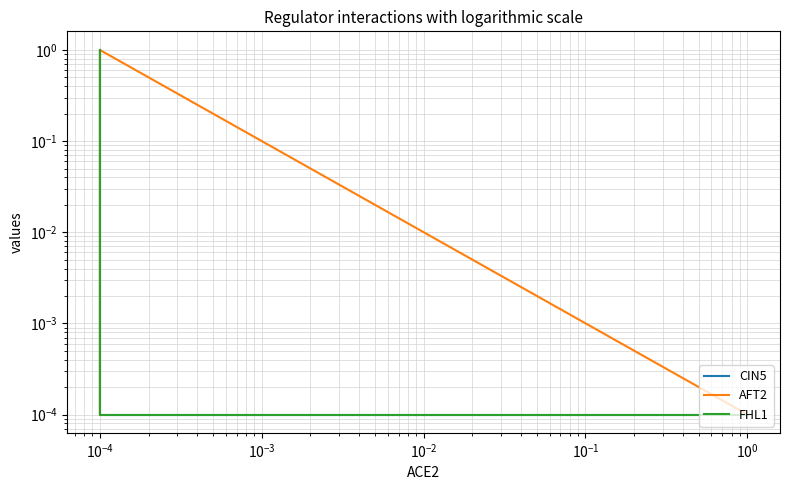

True or false: FHL1 has a value of 0.6 at $\mathdefault{10^{-4}}$.

False